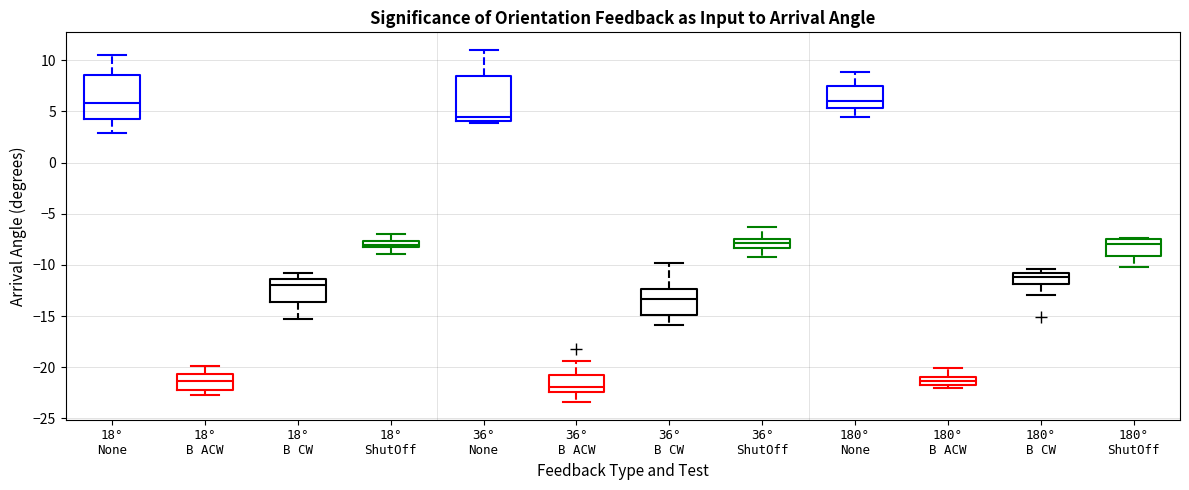

Where does the median line of the box for 180° ShutOff sit on the y-axis? The values are not printed on the chart, so give them approximately, as read against the axis.

-8.0